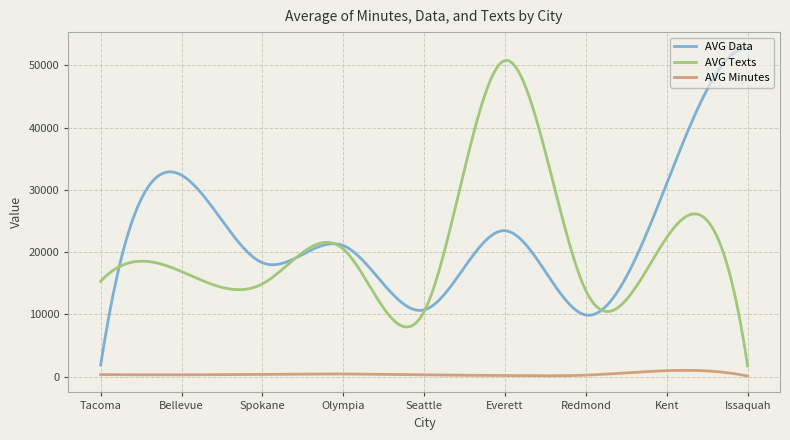

What are all the series names shown in the legend?

AVG Data, AVG Texts, AVG Minutes